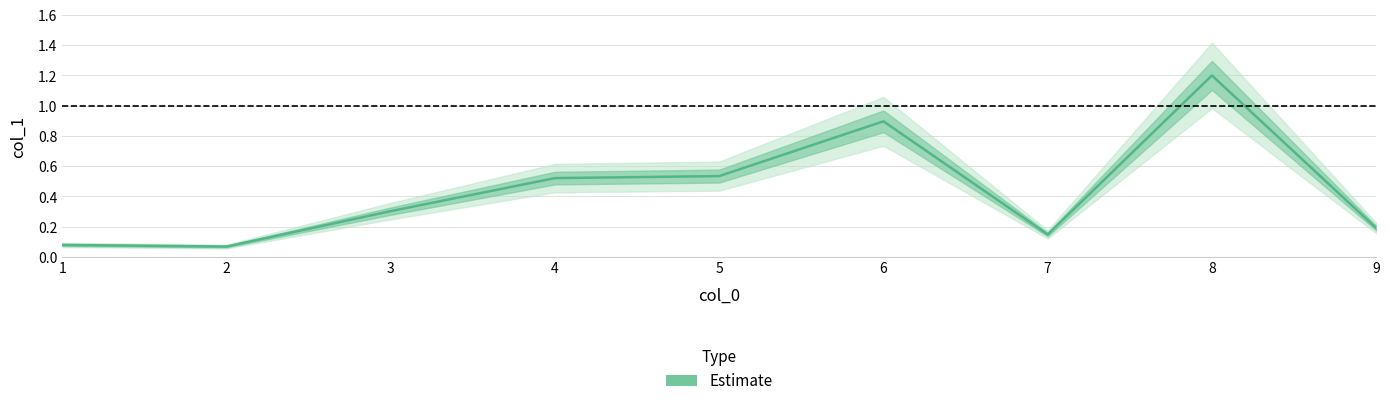

What is the value of the 6th point from the left?

0.9